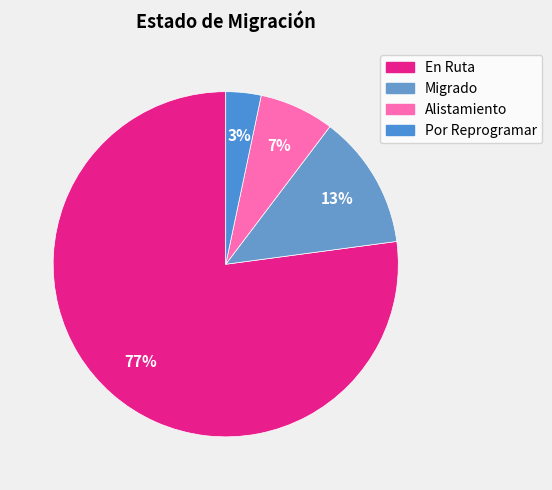

Rank the categories by value from lowest to highest.

Por Reprogramar, Alistamiento, Migrado, En Ruta